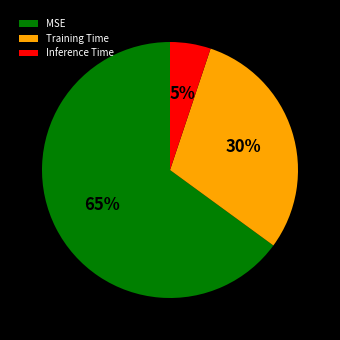

Is the sum of Training Time and Inference Time greater than half?

No